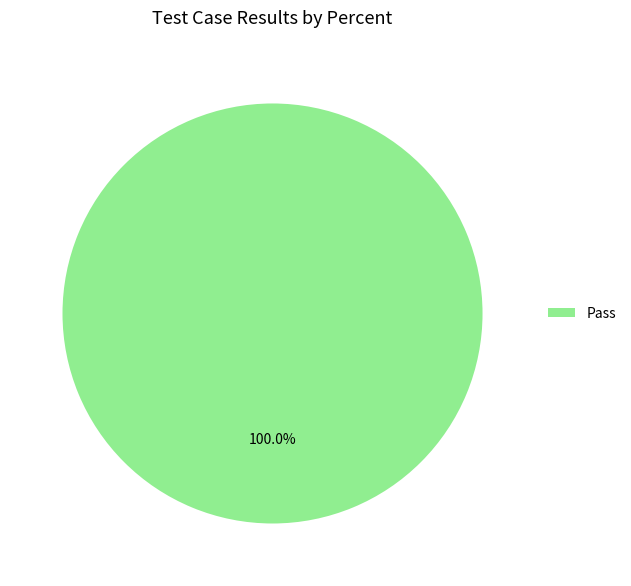

Rank the categories by value from highest to lowest.

Pass